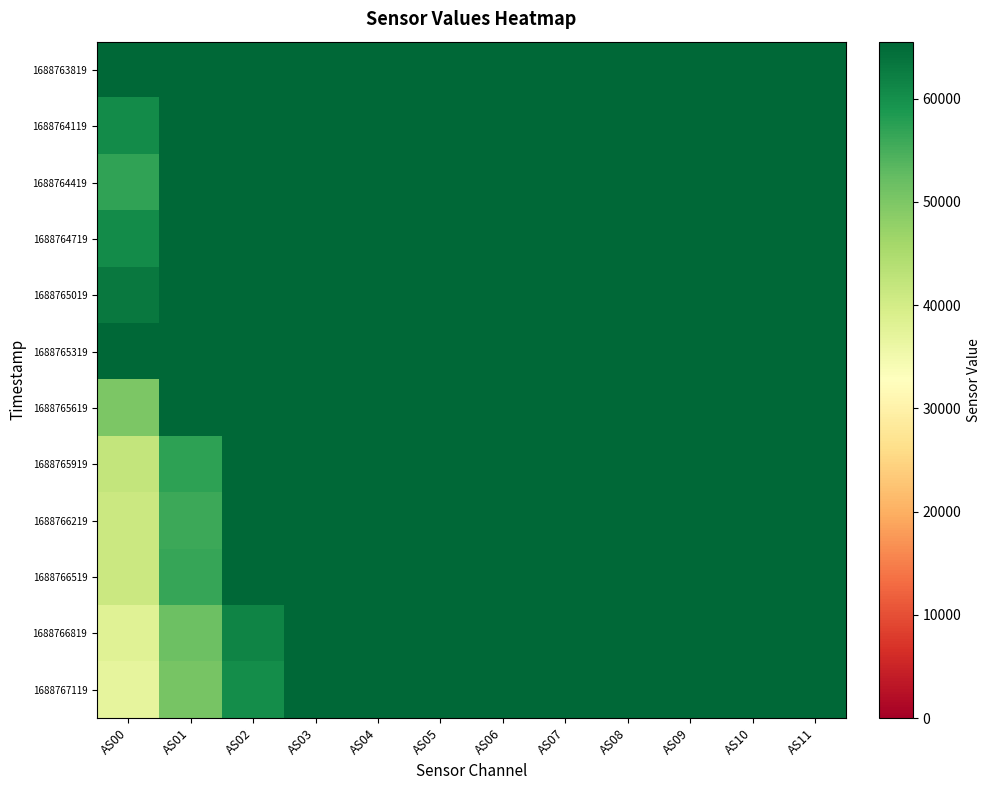

Reading right to left, list all the values displayed in this chart.

1688763819: AS11=65535	AS10=65535	AS09=65535	AS08=65535	AS07=65535	AS06=65535	AS05=65535	AS04=65535	AS03=65535	AS02=65535	AS01=65535	AS00=65535
1688764119: AS11=65535	AS10=65535	AS09=65535	AS08=65535	AS07=65535	AS06=65535	AS05=65535	AS04=65535	AS03=65535	AS02=65535	AS01=65535	AS00=60533
1688764419: AS11=65535	AS10=65535	AS09=65535	AS08=65535	AS07=65535	AS06=65535	AS05=65535	AS04=65535	AS03=65535	AS02=65535	AS01=65535	AS00=56841
1688764719: AS11=65535	AS10=65535	AS09=65535	AS08=65535	AS07=65535	AS06=65535	AS05=65535	AS04=65535	AS03=65535	AS02=65535	AS01=65535	AS00=60476
1688765019: AS11=65535	AS10=65535	AS09=65535	AS08=65535	AS07=65535	AS06=65535	AS05=65535	AS04=65535	AS03=65535	AS02=65535	AS01=65535	AS00=63092
1688765319: AS11=65535	AS10=65535	AS09=65535	AS08=65535	AS07=65535	AS06=65535	AS05=65535	AS04=65535	AS03=65535	AS02=65535	AS01=65535	AS00=65535
1688765619: AS11=65535	AS10=65535	AS09=65535	AS08=65535	AS07=65535	AS06=65535	AS05=65535	AS04=65535	AS03=65535	AS02=65535	AS01=65535	AS00=50013
1688765919: AS11=65535	AS10=65535	AS09=65535	AS08=65535	AS07=65535	AS06=65535	AS05=65535	AS04=65535	AS03=65535	AS02=65535	AS01=57221	AS00=42072
1688766219: AS11=65535	AS10=65535	AS09=65535	AS08=65535	AS07=65535	AS06=65535	AS05=65535	AS04=65535	AS03=65535	AS02=65535	AS01=55894	AS00=41015
1688766519: AS11=65535	AS10=65535	AS09=65535	AS08=65535	AS07=65535	AS06=65535	AS05=65535	AS04=65535	AS03=65535	AS02=65535	AS01=56473	AS00=41153
1688766819: AS11=65535	AS10=65535	AS09=65535	AS08=65535	AS07=65535	AS06=65535	AS05=65535	AS04=65535	AS03=65535	AS02=61511	AS01=51711	AS00=37952
1688767119: AS11=65535	AS10=65535	AS09=65535	AS08=65535	AS07=65535	AS06=65535	AS05=65535	AS04=65535	AS03=65535	AS02=60208	AS01=50553	AS00=37079